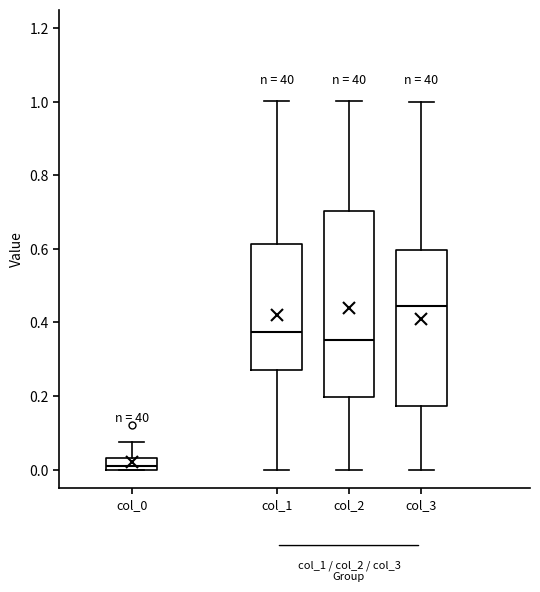

Which box has the lowest median line?

col_0